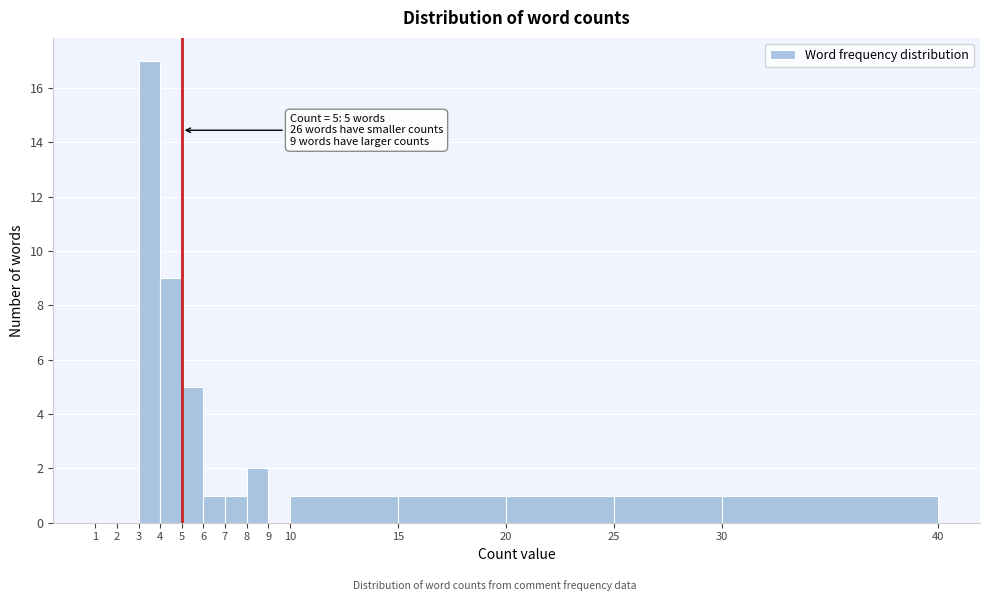

Which range on the x-axis has the tallest bar?

3 to 4